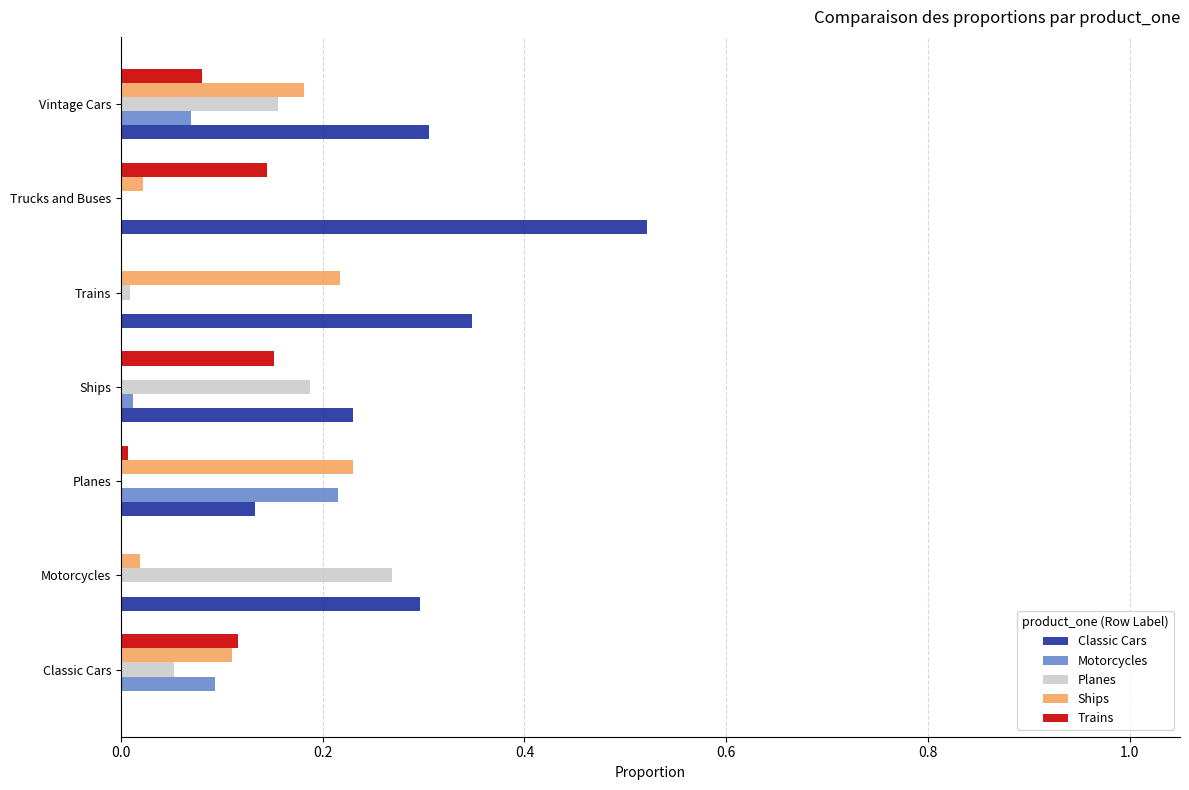

What is the total value across all series at Trucks and Buses?

0.7